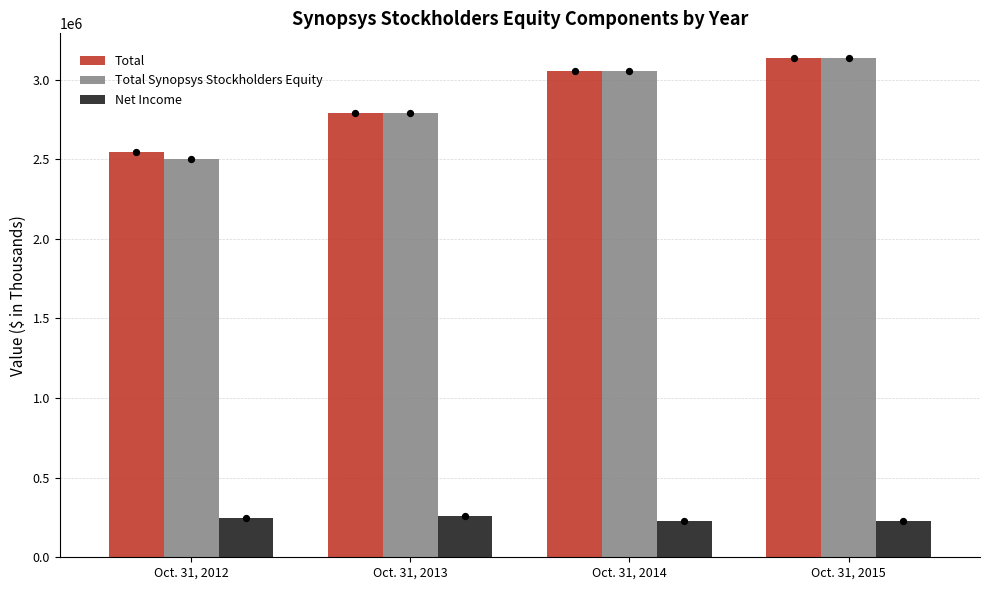

At which category is the sum across all series the highest?

Oct. 31, 2015